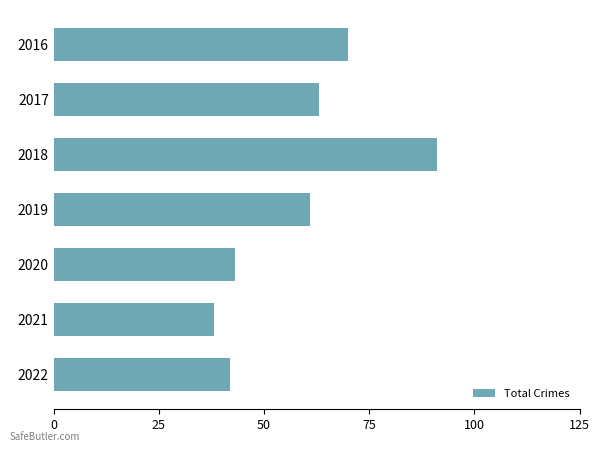

Is it true that the value at 2016 is 106?

False